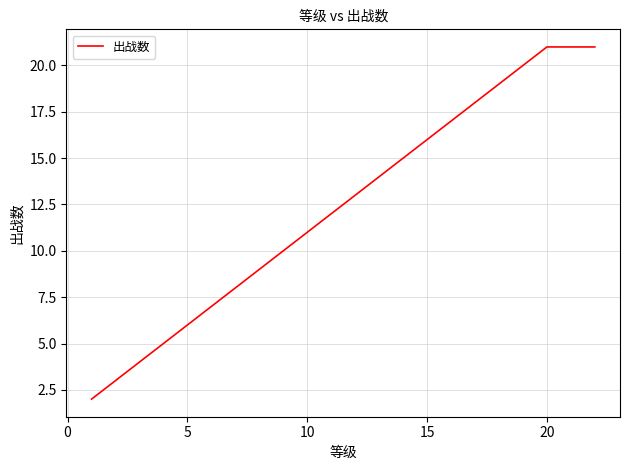

What is the greatest value displayed?

21